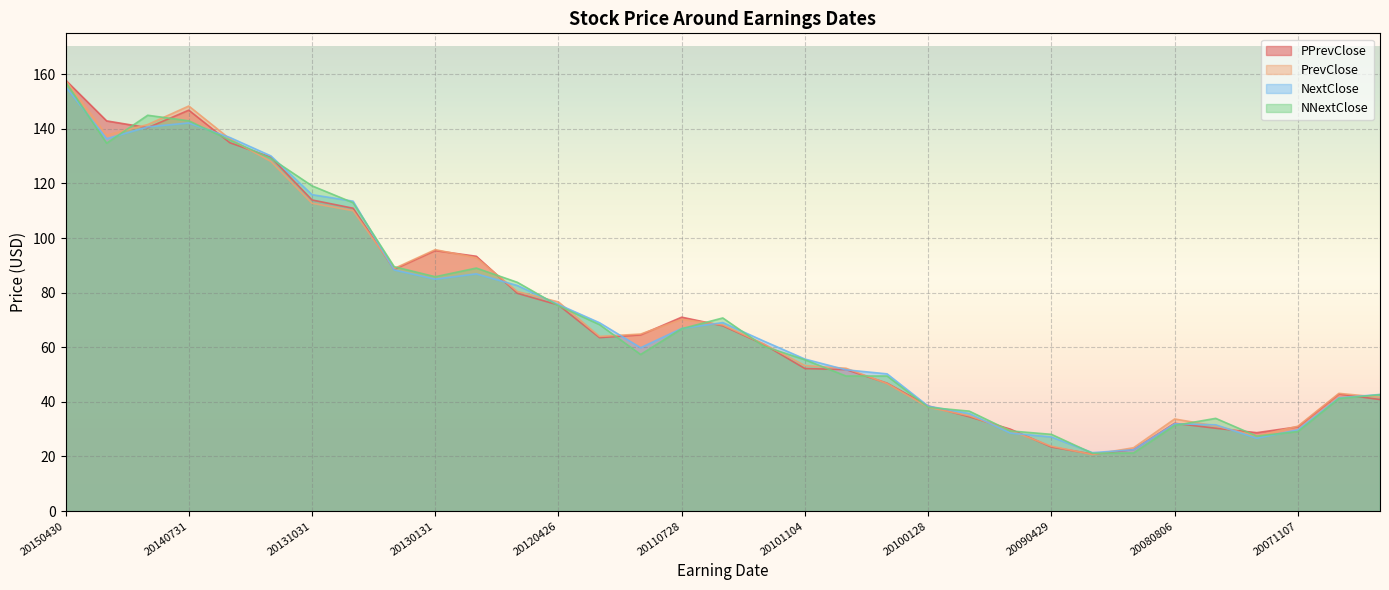

Reading left to right, what are all the values shown in this chart?

PPrevClose: 20150430=157.9	20150129=142.9	20141030=140.4	20140731=146.9	20140424=134.9	20140130=129.6	20131031=114.0	20130801=110.9	20130425=88.6	20130131=95.4	20121105=93.3	20120802=79.8	20120426=75.5	20120126=63.5	20111027=64.6	20110728=71.0	20110428=67.9	20110127=61.1	20101104=52.2	20100805=51.8	20100429=46.9	20100128=38.5	20091105=34.5	20090729=30.0	20090429=23.5	20090204=20.9	20081105=22.5	20080806=32.2	20080430=30.3	20080206=28.7	20071107=30.9	20070801=42.9	20070502=40.9
PrevClose: 20150430=157.9	20150129=137.7	20141030=141.6	20140731=148.4	20140424=136.3	20140130=128.1	20131031=112.7	20130801=110.0	20130425=88.8	20130131=95.8	20121105=92.8	20120802=80.4	20120426=76.6	20120126=64.0	20111027=64.8	20110728=70.2	20110428=68.2	20110127=61.2	20101104=53.3	20100805=52.3	20100429=46.7	20100128=38.0	20091105=34.9	20090729=29.6	20090429=23.8	20090204=20.7	20081105=23.2	20080806=33.7	20080430=31.2	20080206=27.5	20071107=31.1	20070801=43.1	20070502=41.7
NextClose: 20150430=155.5	20150129=136.4	20141030=140.7	20140731=142.2	20140424=136.9	20140130=130.1	20131031=115.9	20130801=113.5	20130425=88.3	20130131=85.0	20121105=86.9	20120802=82.6	20120426=75.7	20120126=69.0	20111027=59.8	20110728=66.9	20110428=69.0	20110127=62.3	20101104=55.7	20100805=51.7	20100429=50.3	20100128=38.4	20091105=35.7	20090729=28.6	20090429=27.1	20090204=21.4	20081105=22.5	20080806=32.0	20080430=31.6	20080206=26.7	20071107=29.8	20070801=41.5	20070502=42.7
NNextClose: 20150430=157.2	20150129=134.8	20141030=145.0	20140731=143.0	20140424=135.9	20140130=129.2	20131031=119.1	20130801=113.0	20130425=89.5	20130131=85.8	20121105=89.0	20120802=83.8	20120426=75.2	20120126=68.3	20111027=57.4	20110728=66.8	20110428=70.7	20110127=60.4	20101104=55.4	20100805=49.5	20100429=49.5	20100128=38.0	20091105=36.6	20090729=29.4	20090429=28.1	20090204=21.2	20081105=21.3	20080806=31.4	20080430=34.0	20080206=27.5	20071107=29.1	20070801=41.2	20070502=42.6